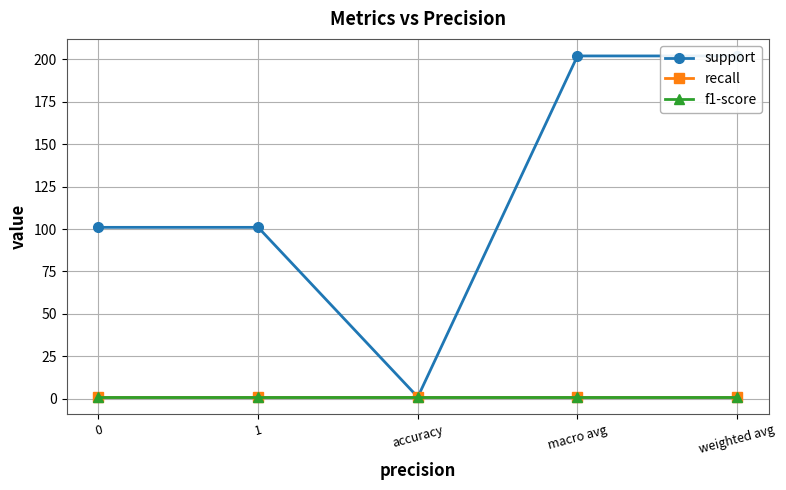

At which category is the sum across all series the highest?

macro avg